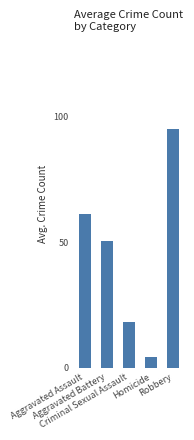

How many values are below 50?

2